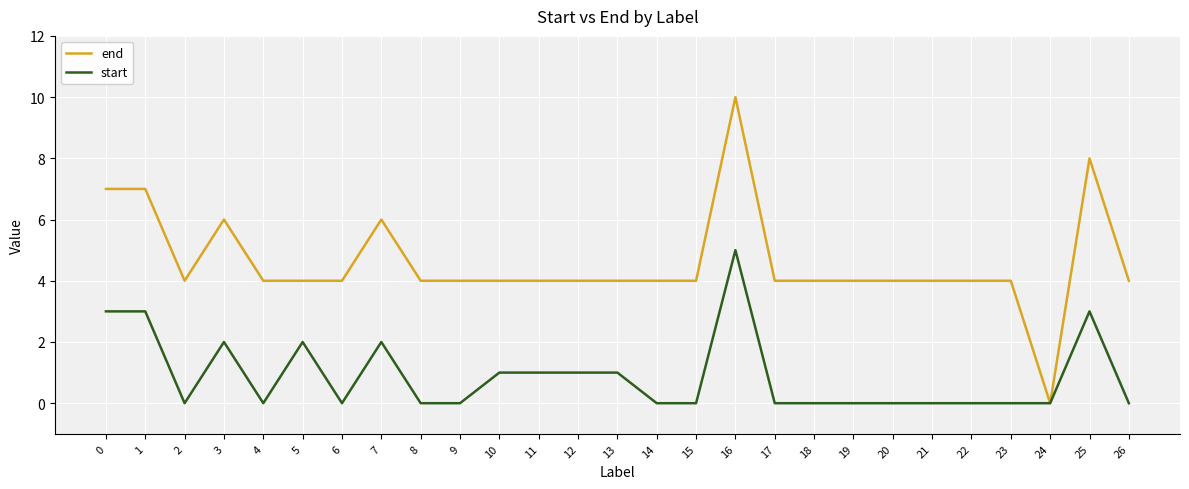

Which category has the highest value in the end series?

16